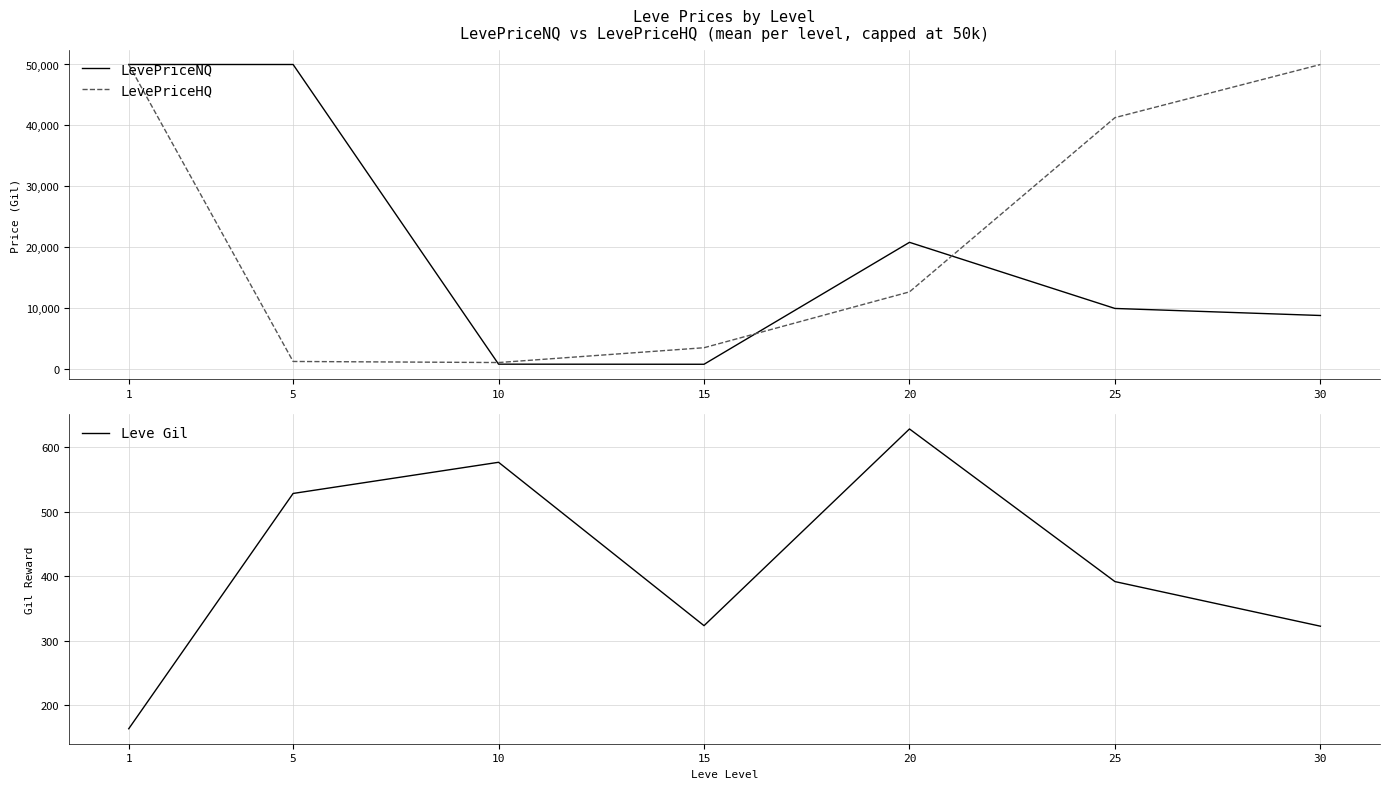

Which category has the lowest value across all series?

1